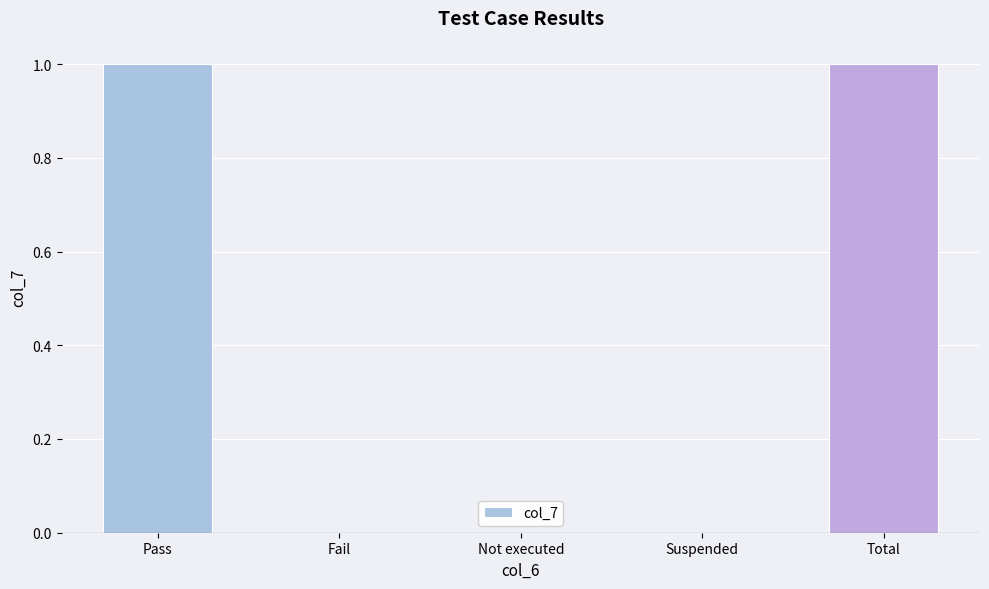

Which has a higher value, Fail or Pass?

Pass